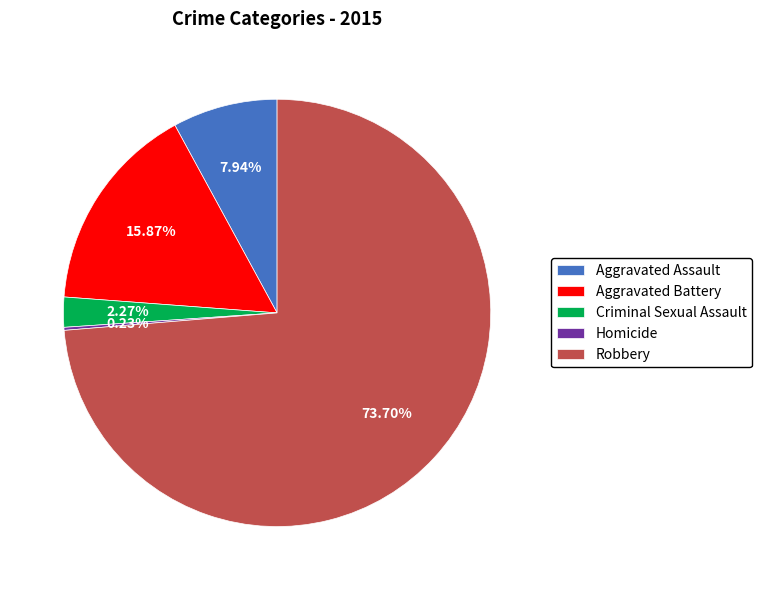

What is the largest slice in the pie chart?

Robbery